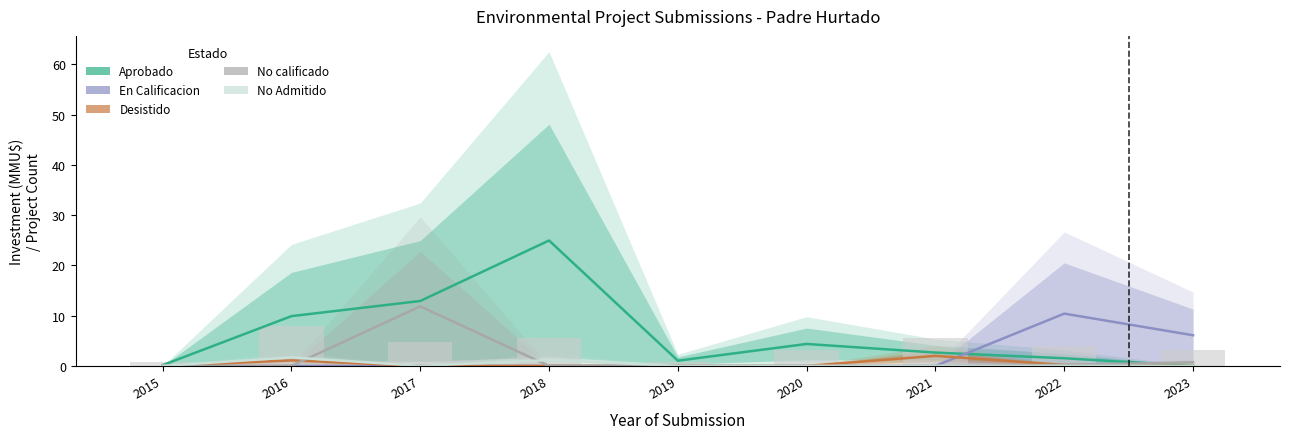

Rank the series by their maximum value, from lowest to highest.

No Admitido, Desistido, En Calificacion, No calificado, Aprobado